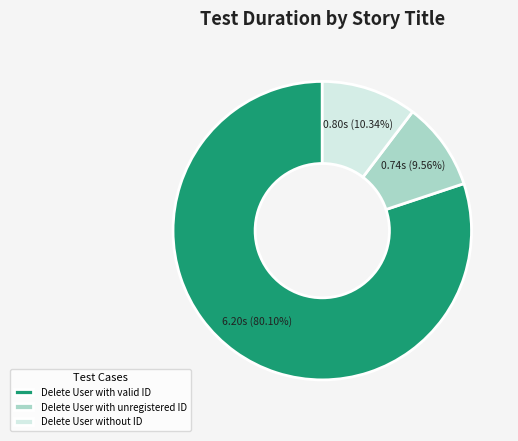

Rank the categories by value from highest to lowest.

Delete User with valid ID, Delete User without ID, Delete User with unregistered ID